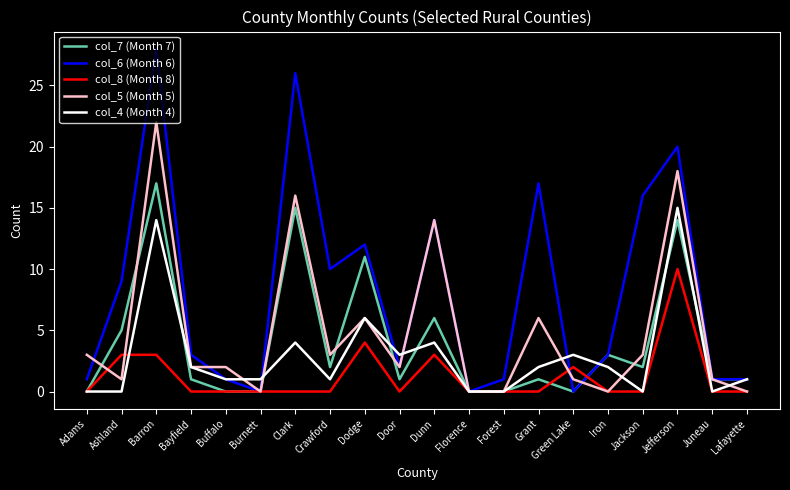

What are all the series names shown in the legend?

col_7 (Month 7), col_6 (Month 6), col_8 (Month 8), col_5 (Month 5), col_4 (Month 4)